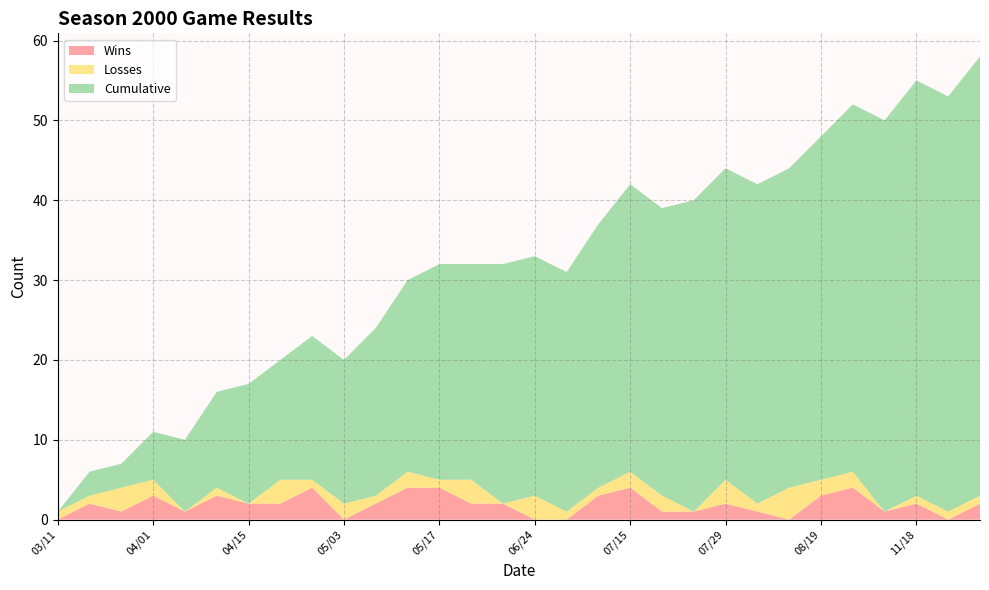

Reading left to right, what are all the values shown in this chart?

Wins: 0	2	1	3	1	3	2	2	4	0	2	4	4	2	2	0	0	3	4	1	1	2	1	0	3	4	1	2	0	2
Losses: 1	1	3	2	0	1	0	3	1	2	1	2	1	3	0	3	1	1	2	2	0	3	1	4	2	2	0	1	1	1
Cumulative: 0	3	3	6	9	12	15	15	18	18	21	24	27	27	30	30	30	33	36	36	39	39	40	40	43	46	49	52	52	55